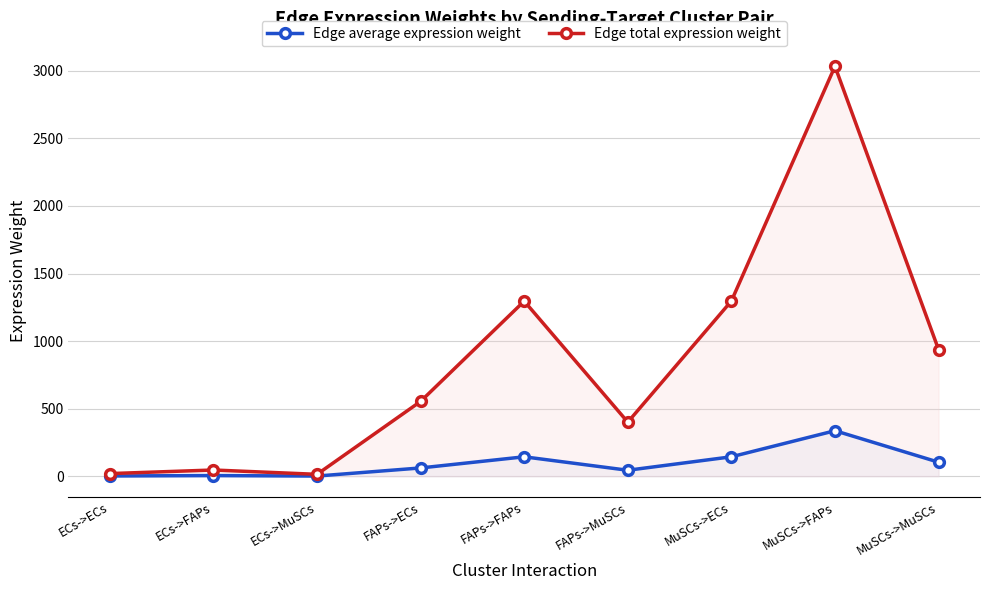

What position from the left is MuSCs->FAPs?

8